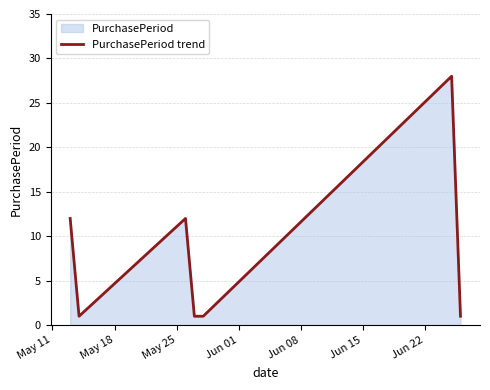

How many values exceed 1?

3